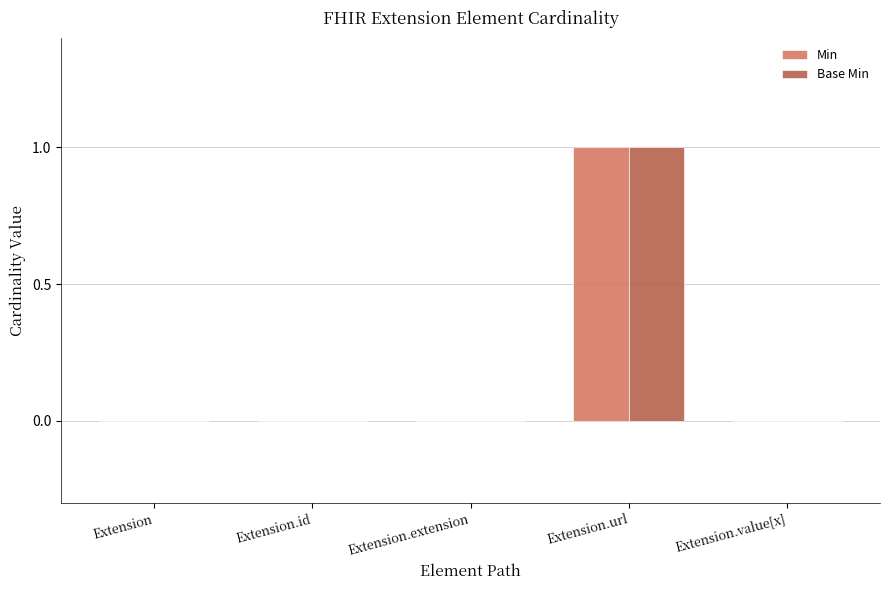

Is the value of Min at Extension.url greater than the value of Base Min at Extension?

Yes